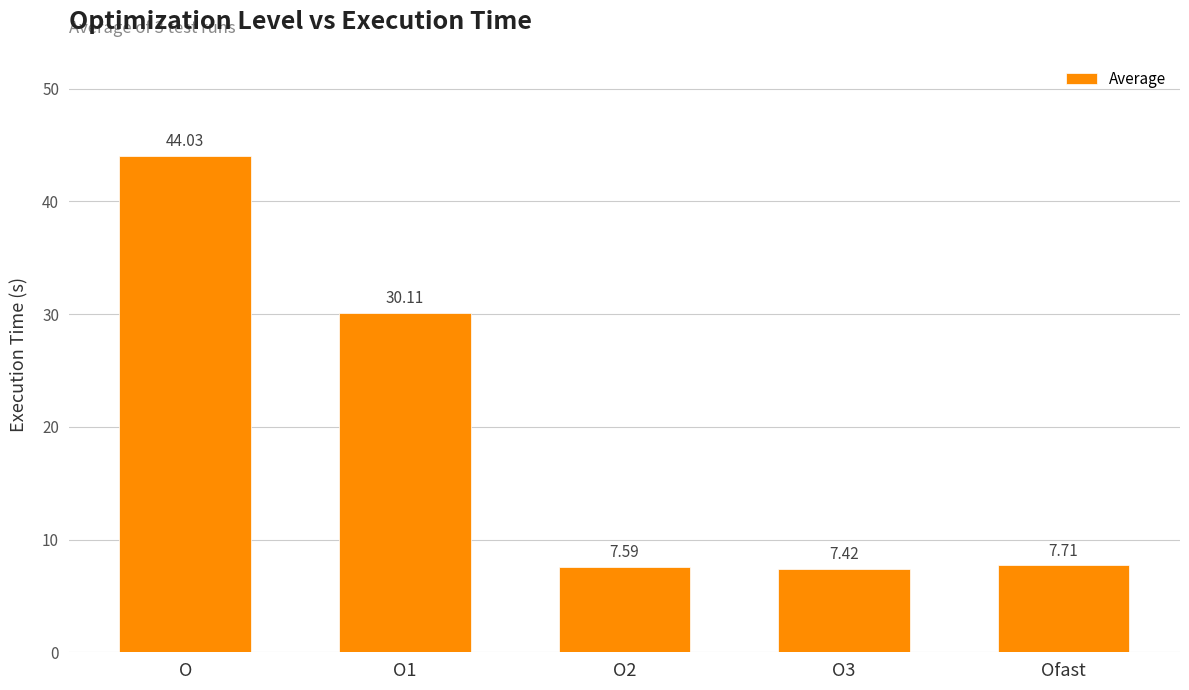

What is the change in value from O2 to O3?

-0.2